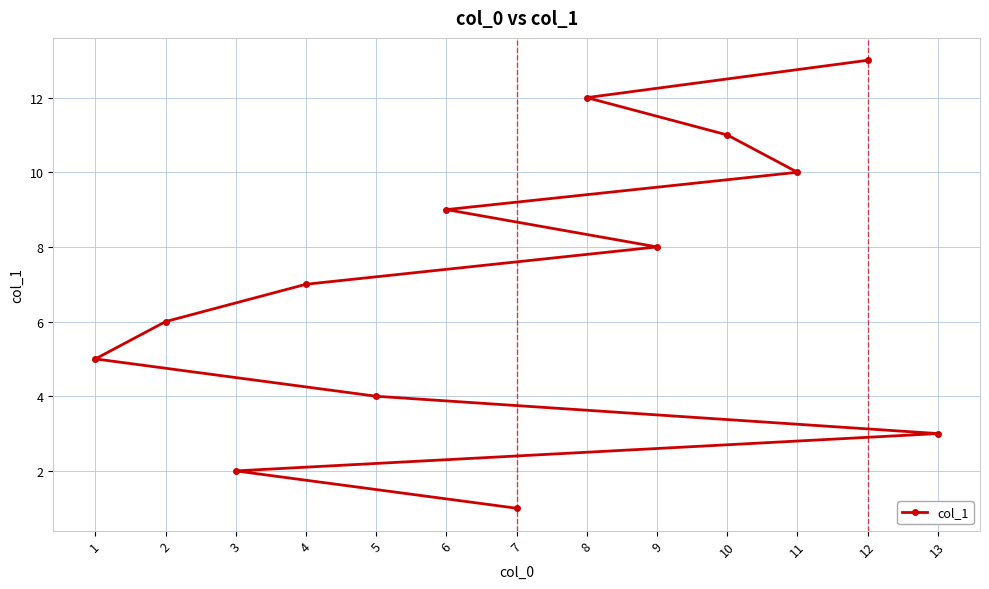

Is it true that the value at 1 is 1?

False